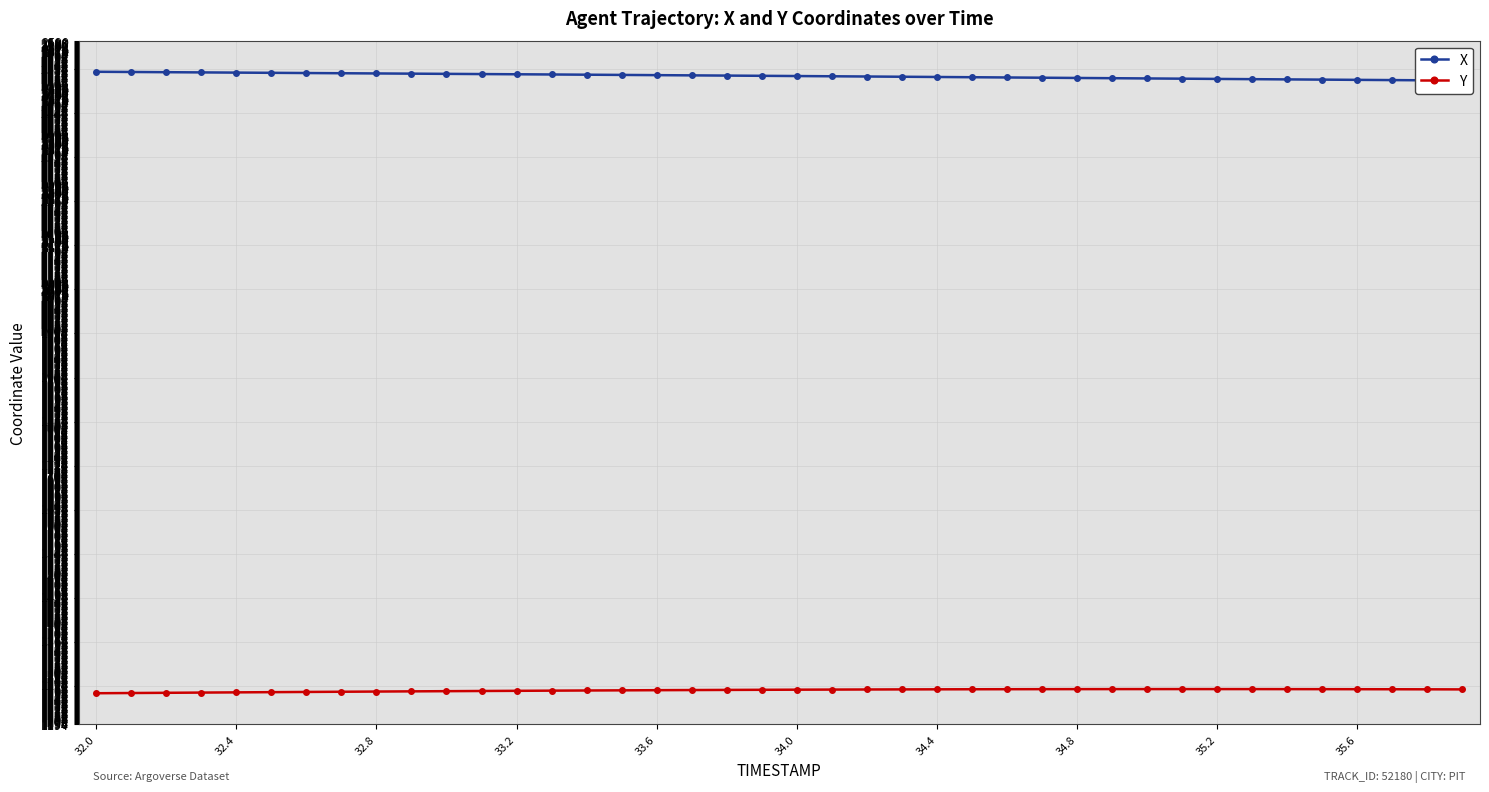

What is the maximum value for Y?

1264.7